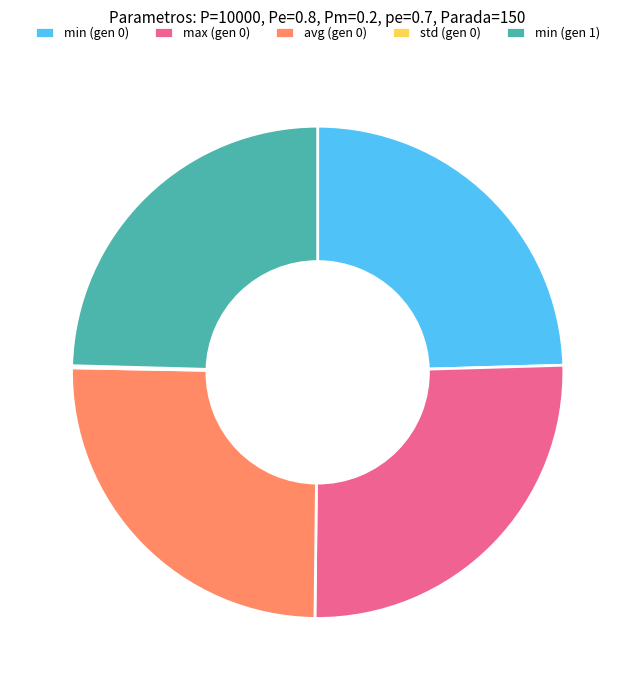

Is it true that max (gen 0) is 26% of the pie?

True